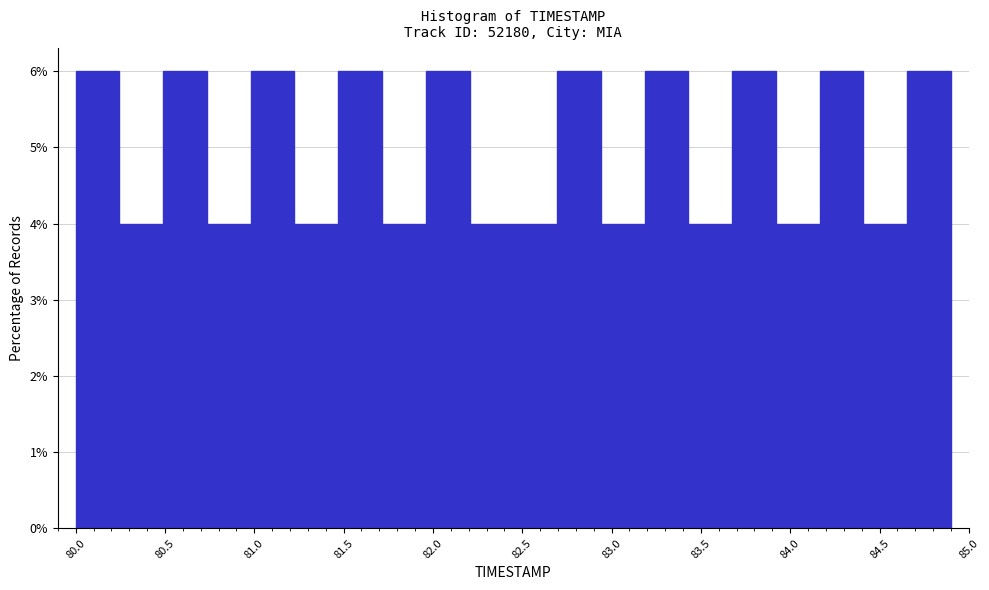

Reading left to right, transcribe this chart: for each bar, give the range it covers on the x-axis and its height. Neither the bar edges nor the heights are printed on the chart, so give them approximately, as read against the axes.

80.000 to 80.245: 6
80.245 to 80.490: 4
80.490 to 80.735: 6
80.735 to 80.980: 4
80.980 to 81.225: 6
81.225 to 81.470: 4
81.470 to 81.715: 6
81.715 to 81.960: 4
81.960 to 82.205: 6
82.205 to 82.450: 4
82.450 to 82.695: 4
82.695 to 82.940: 6
82.940 to 83.185: 4
83.185 to 83.430: 6
83.430 to 83.675: 4
83.675 to 83.920: 6
83.920 to 84.165: 4
84.165 to 84.410: 6
84.410 to 84.655: 4
84.655 to 84.900: 6